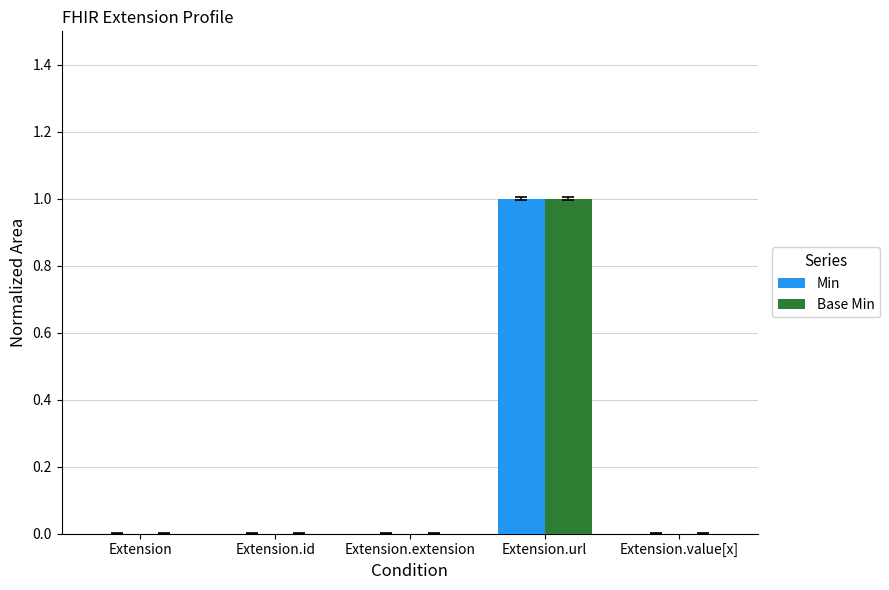

Is it true that Base Min equals 0 at Extension.extension?

True